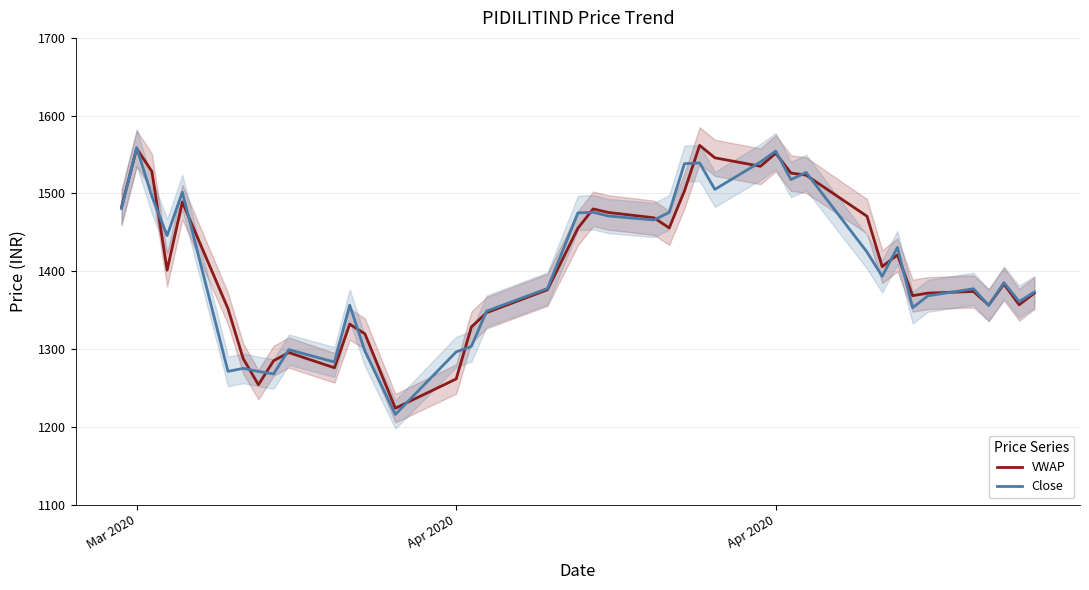

At which category does Close reach its first local peak?

Mar 2020